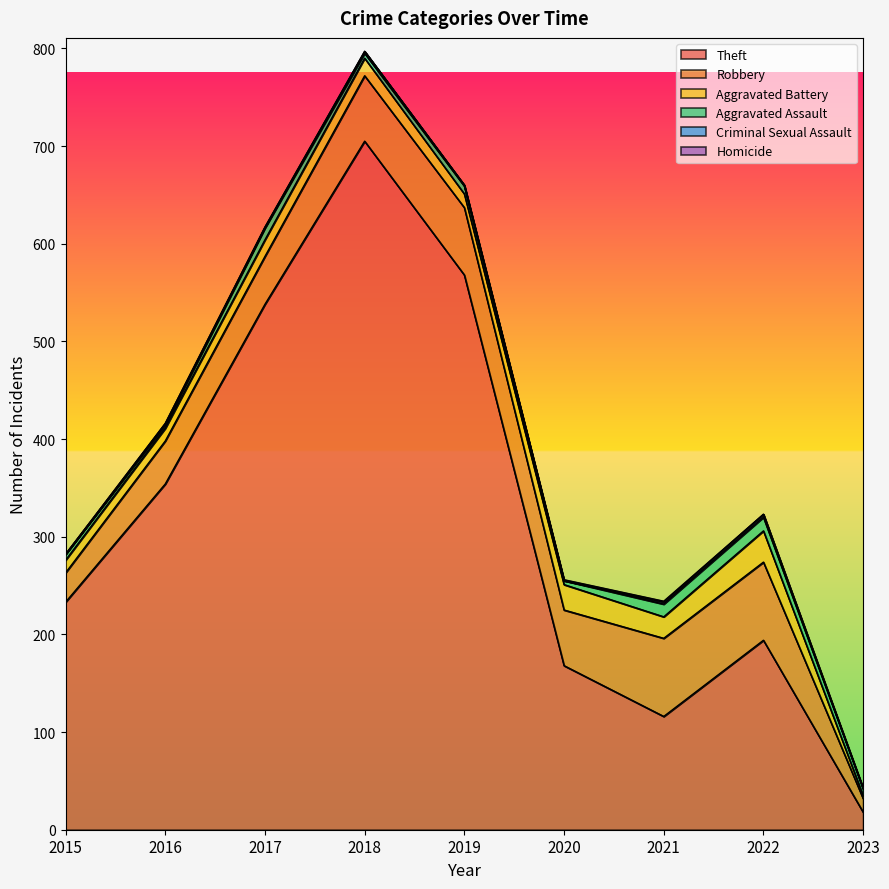

What is the total value across all series at 2019?

660